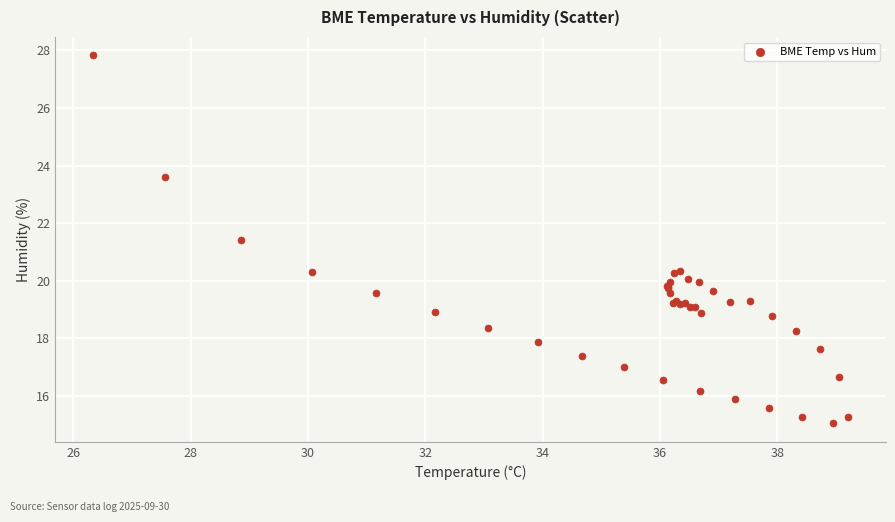

What Y value in the scatter plot is closest to 21?

21.4